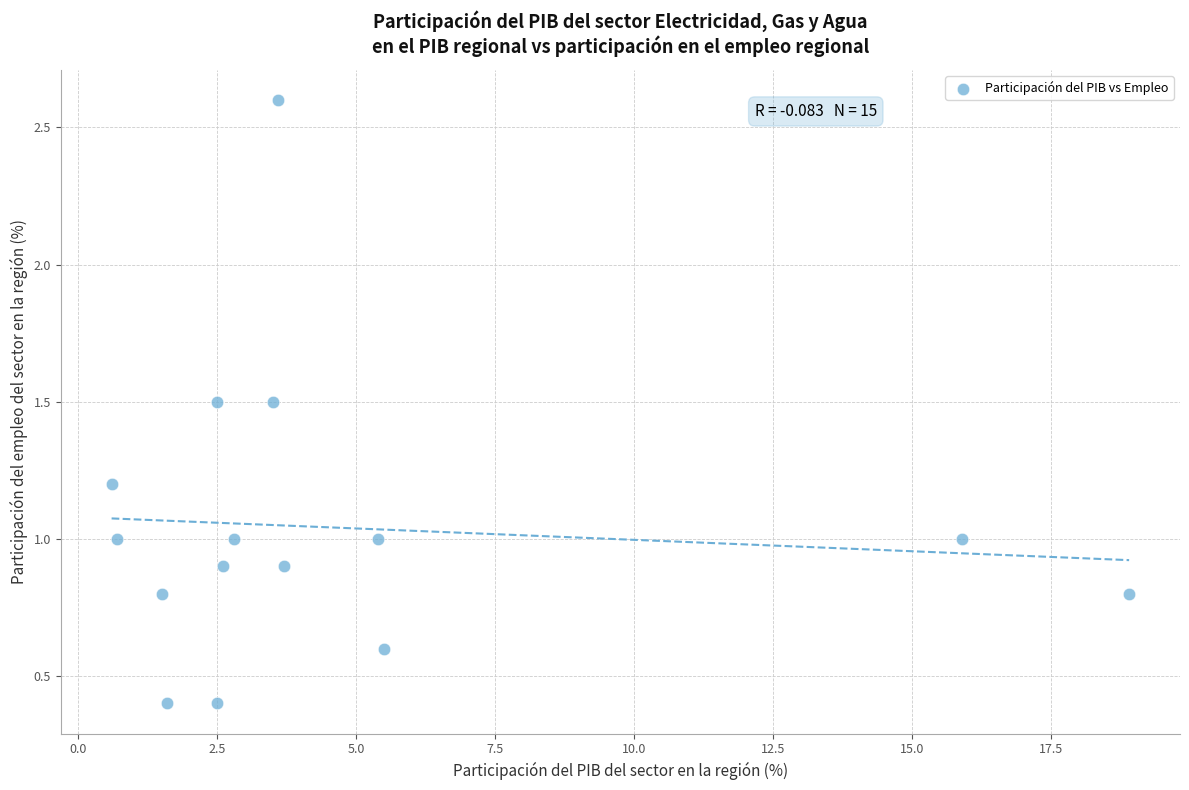

What is the range of Y values (max minus min)?

2.2